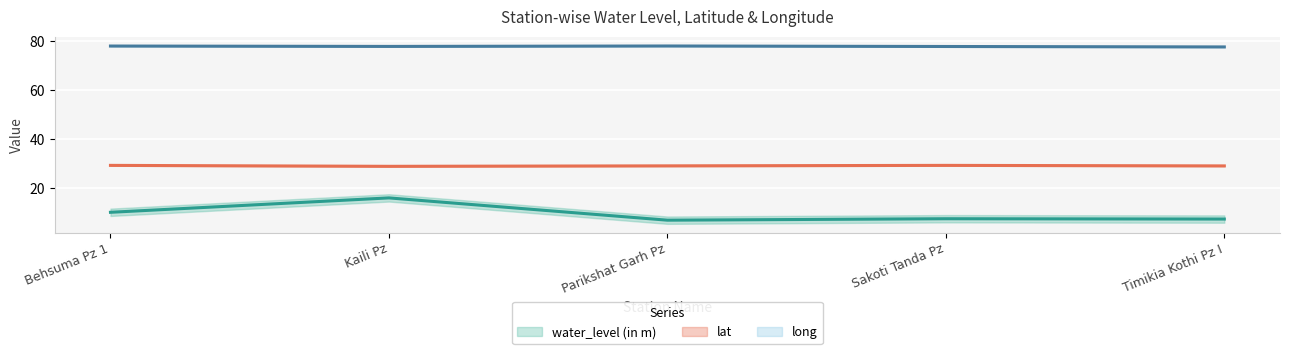

Reading left to right, what are all the values shown in this chart?

water_level (in m): 10.0	15.9	6.8	7.4	7.2
lat: 29.2	28.8	29.0	29.2	29.0
long: 77.9	77.8	77.9	77.7	77.5